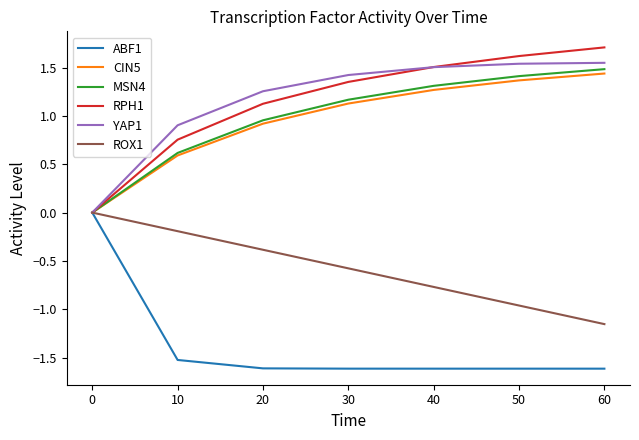

What is the difference between the MSN4 values at 10 and 30?

0.6